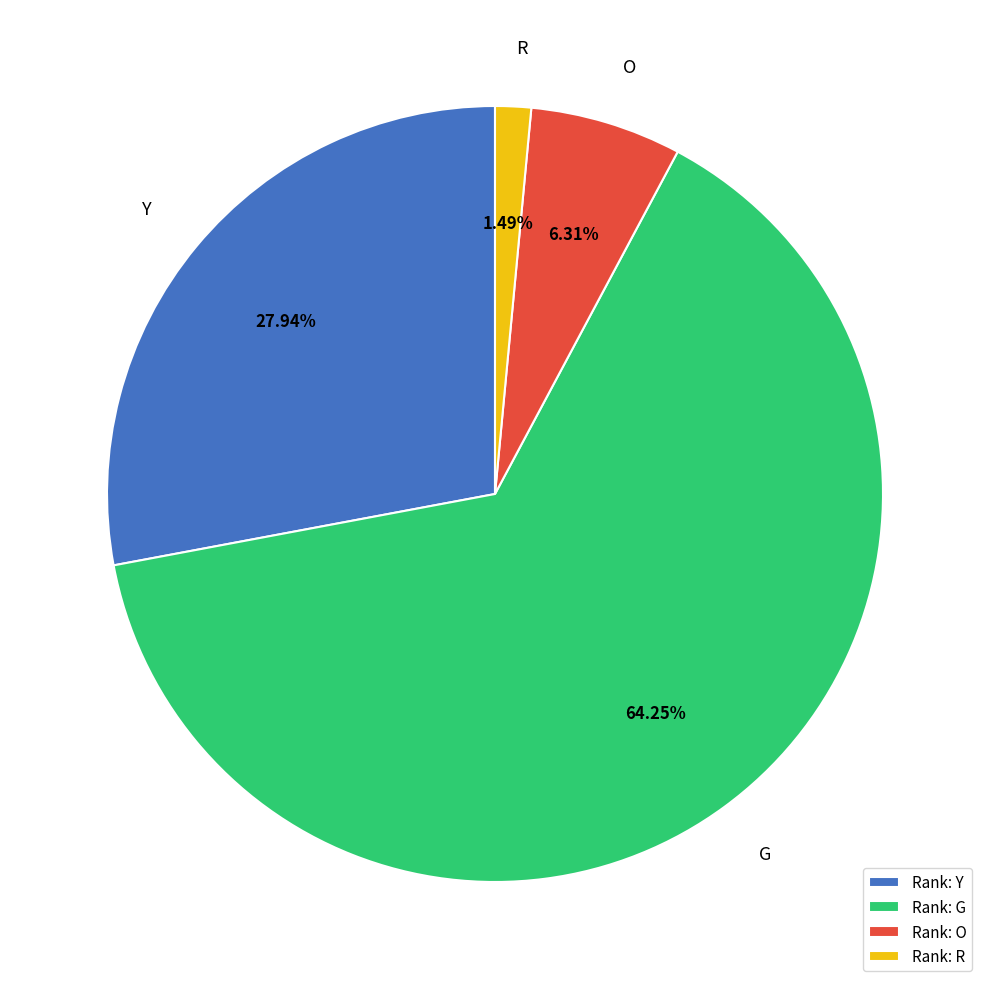

What is the ratio of the value at R to the value at Y?

0.1